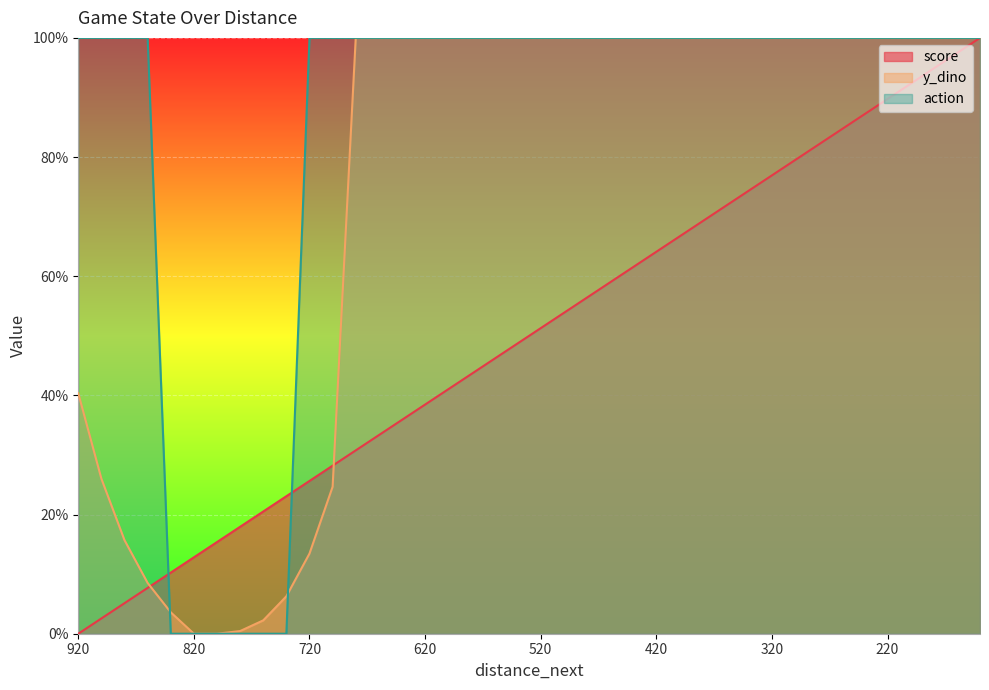

What is the value of the y_dino point at the 33rd from the left?

100.0